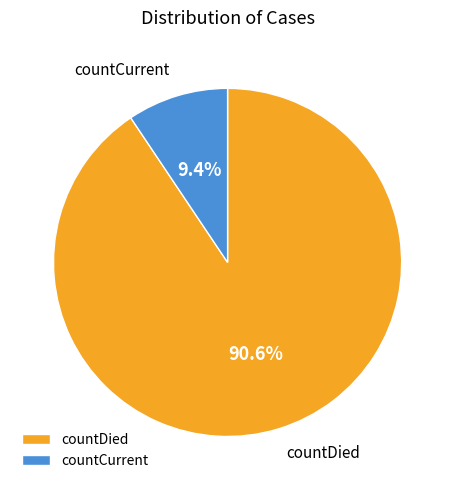

To the nearest percent, what is the average slice percentage?

50%